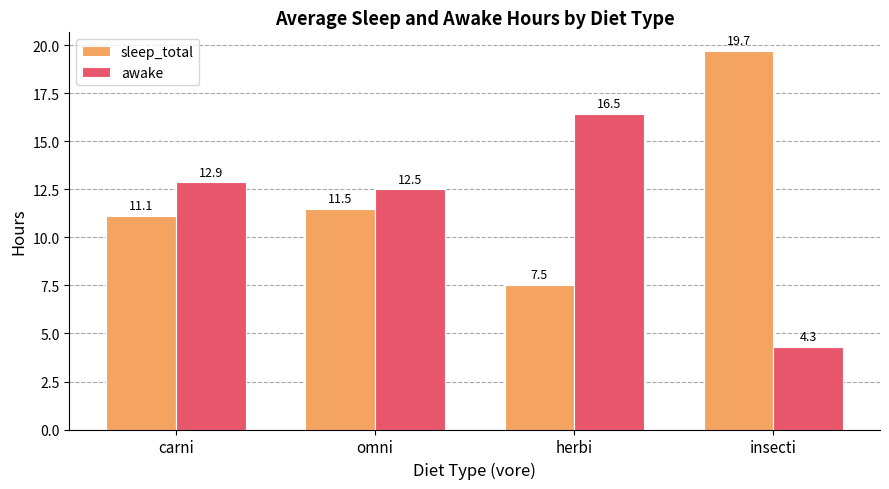

How many bars are there in total?

8